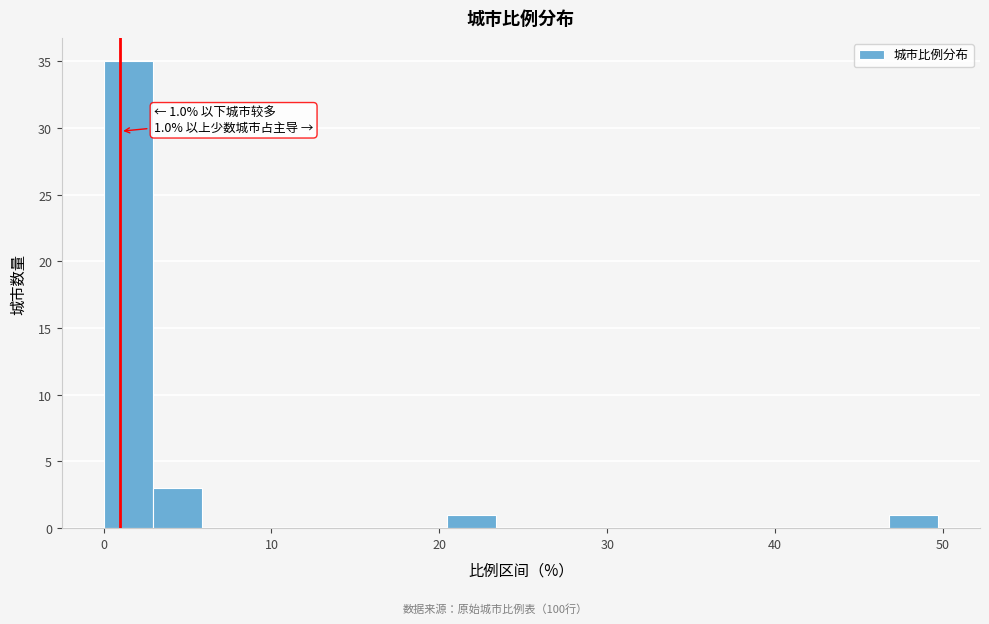

Around what value on the x-axis is the tallest bar? Give the approximate position of its centre, as read against the axis.

1